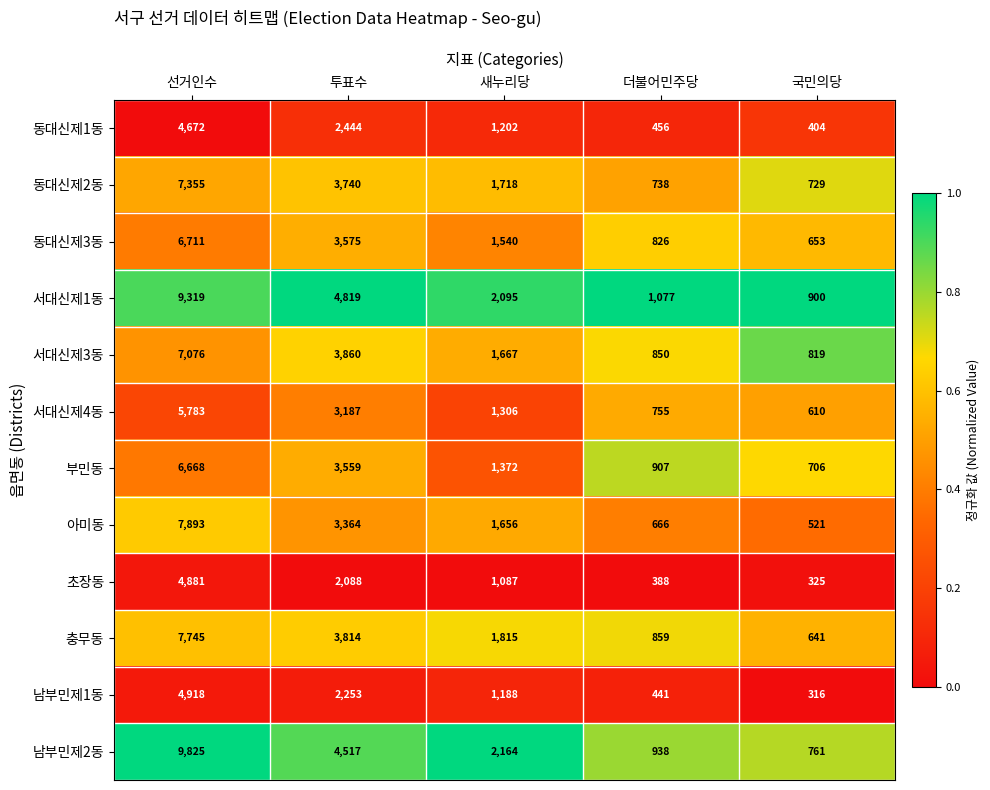

Rank the series at 더불어민주당 from highest to lowest value.

서대신제1동, 남부민제2동, 부민동, 충무동, 서대신제3동, 동대신제3동, 서대신제4동, 동대신제2동, 아미동, 동대신제1동, 남부민제1동, 초장동